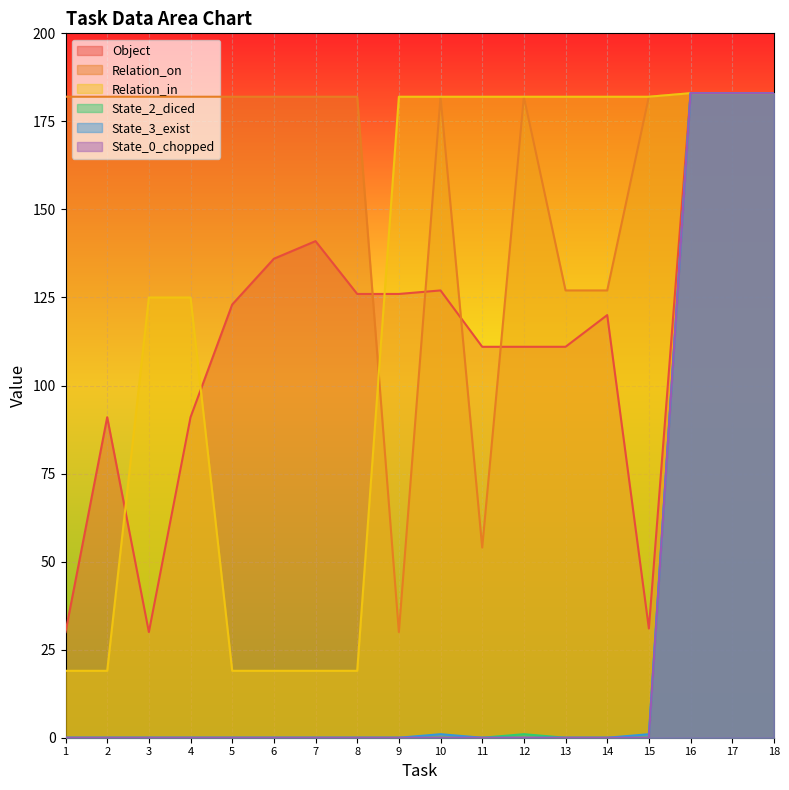

At 12, list the series in order from largest to smallest.

Relation_on, Relation_in, Object, State_2_diced, State_3_exist, State_0_chopped